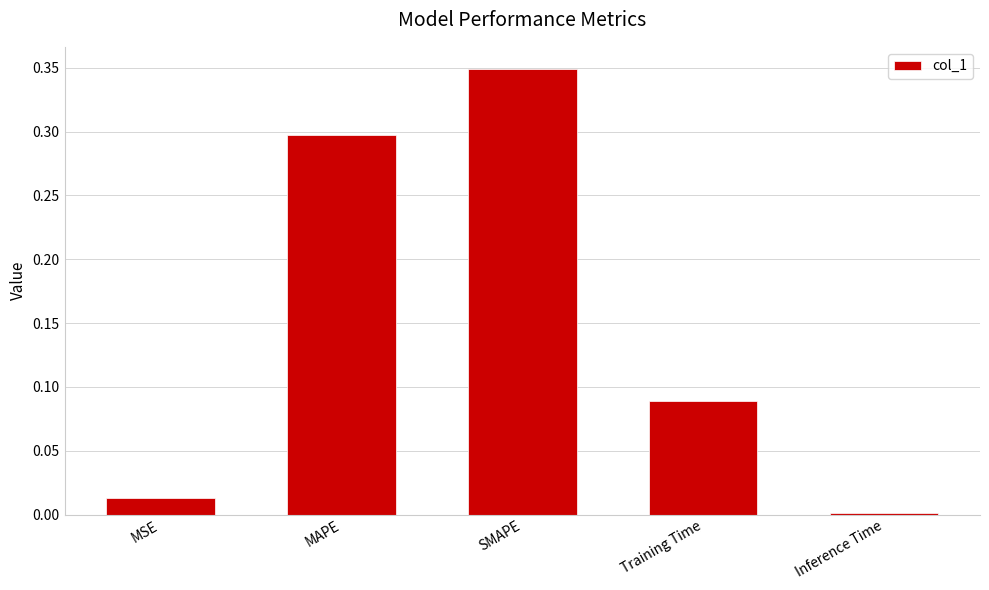

What position from the left is Inference Time?

5